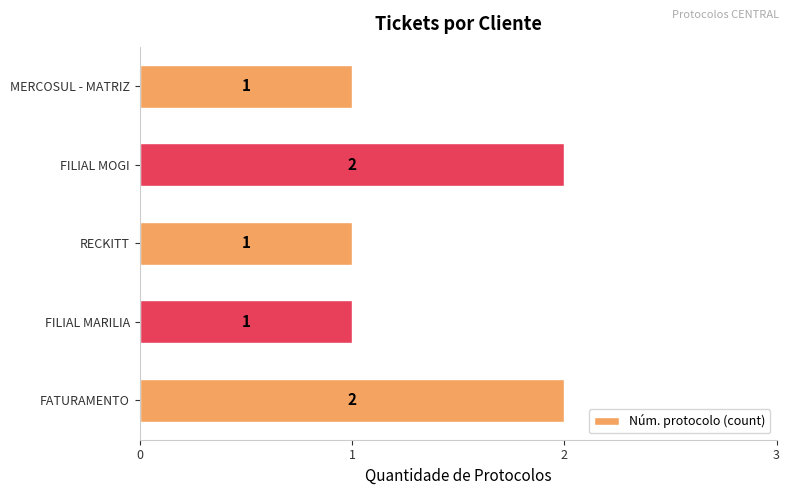

What is the sum of the values at FATURAMENTO and FILIAL MOGI?

4